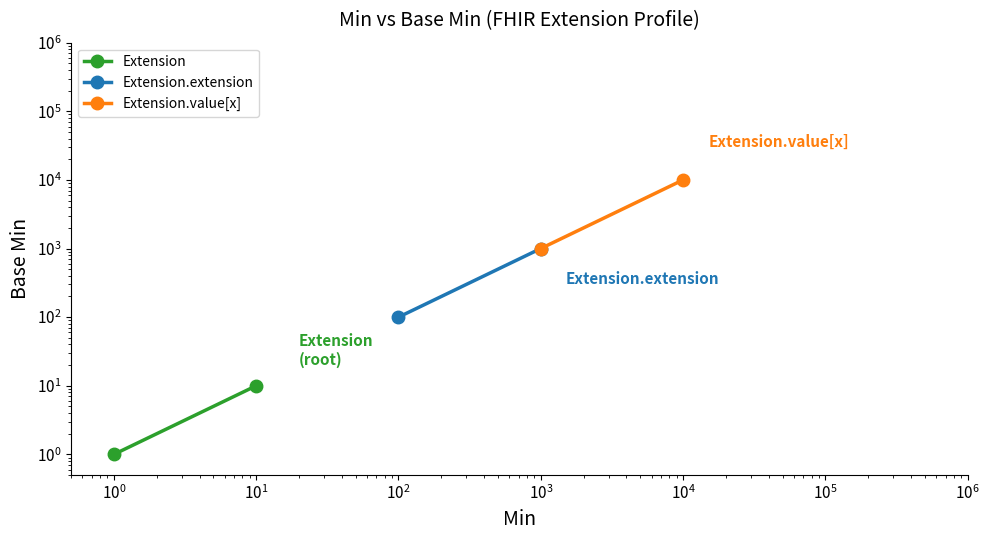

List the series in order of their peak value, highest first.

Extension.value[x], Extension.extension, Extension